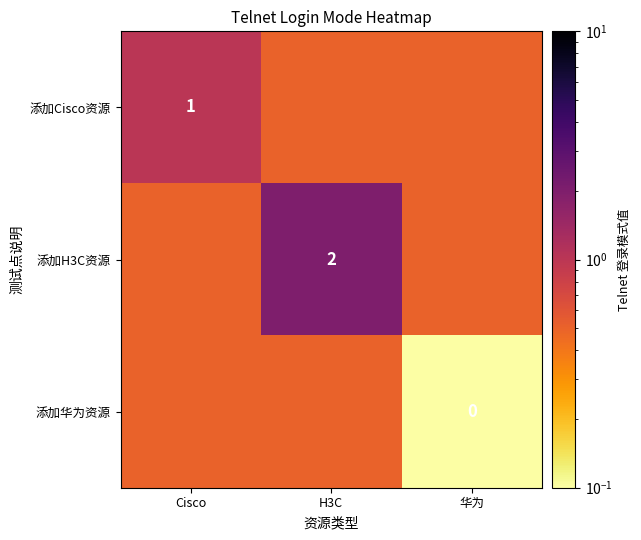

How many categories are shown in the chart?

3